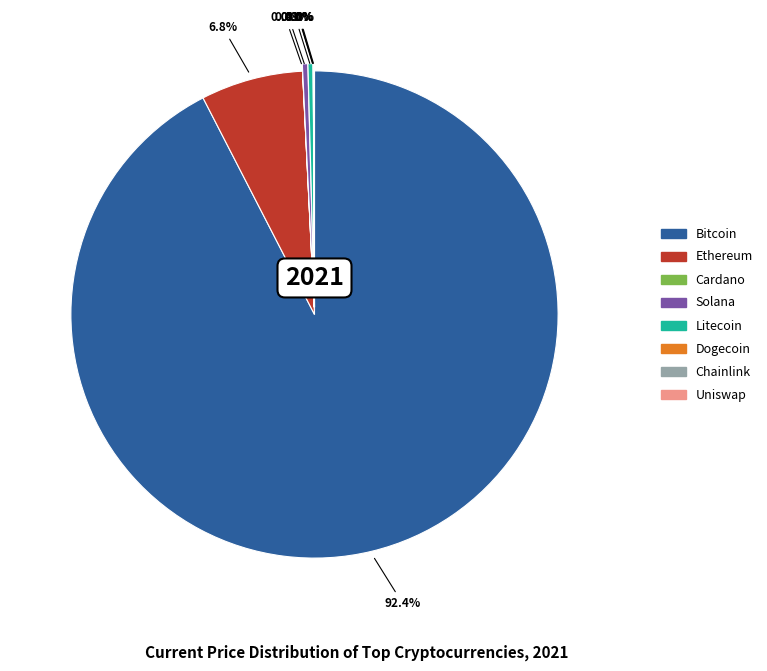

Does any single category account for the majority?

Yes